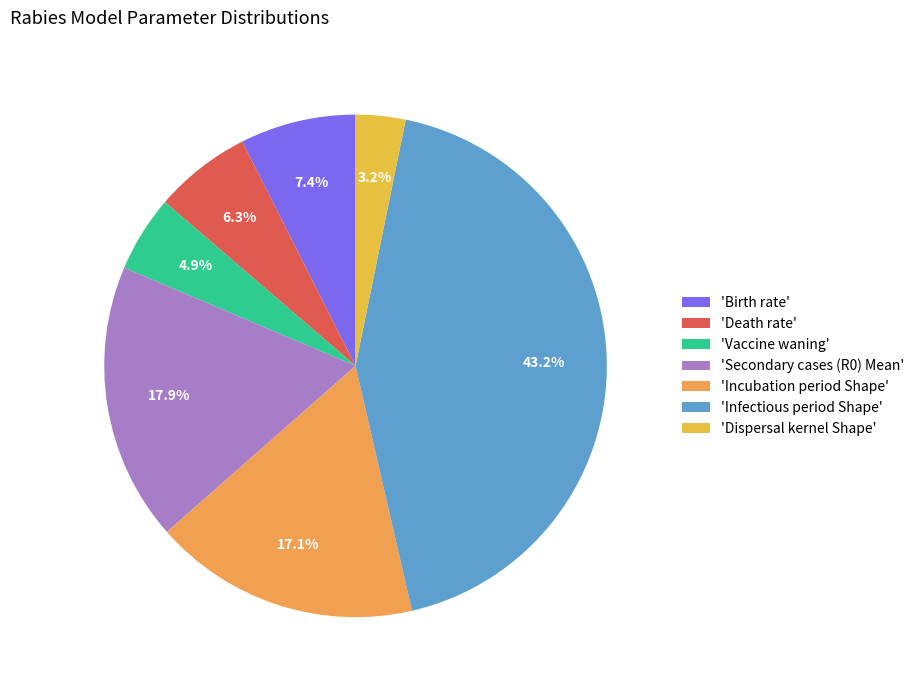

How many slices are in this pie chart?

7